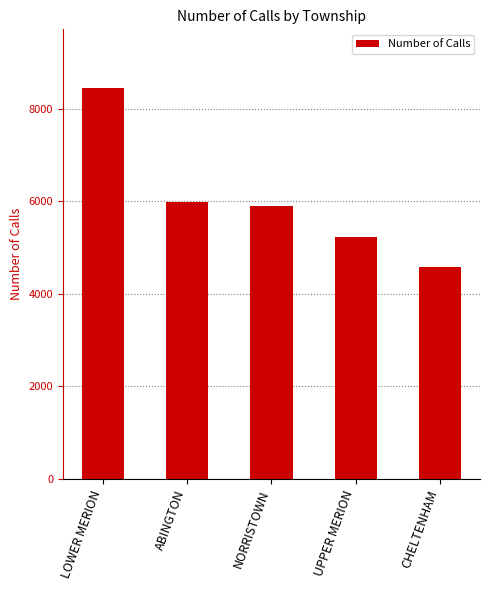

What is the change in value from ABINGTON to NORRISTOWN?

-87